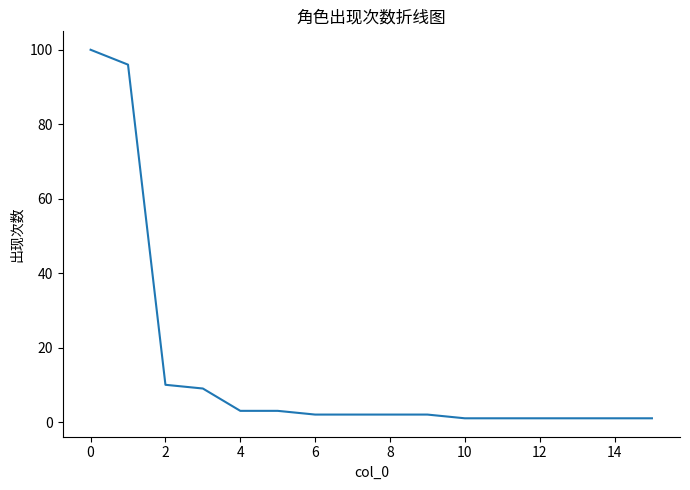

Reading left to right, extract all data points from this chart.

100	96	10	9	3	3	2	2	2	2	1	1	1	1	1	1